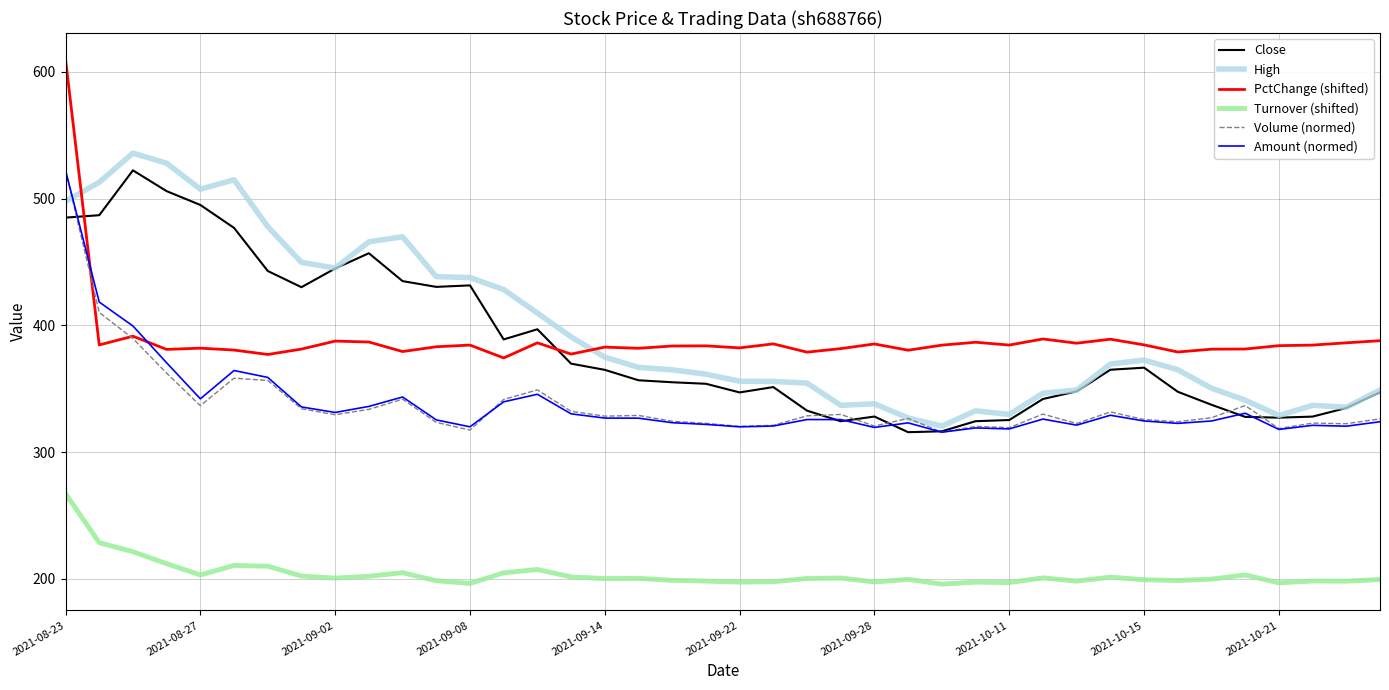

What is the minimum value for PctChange (shifted)?

374.4